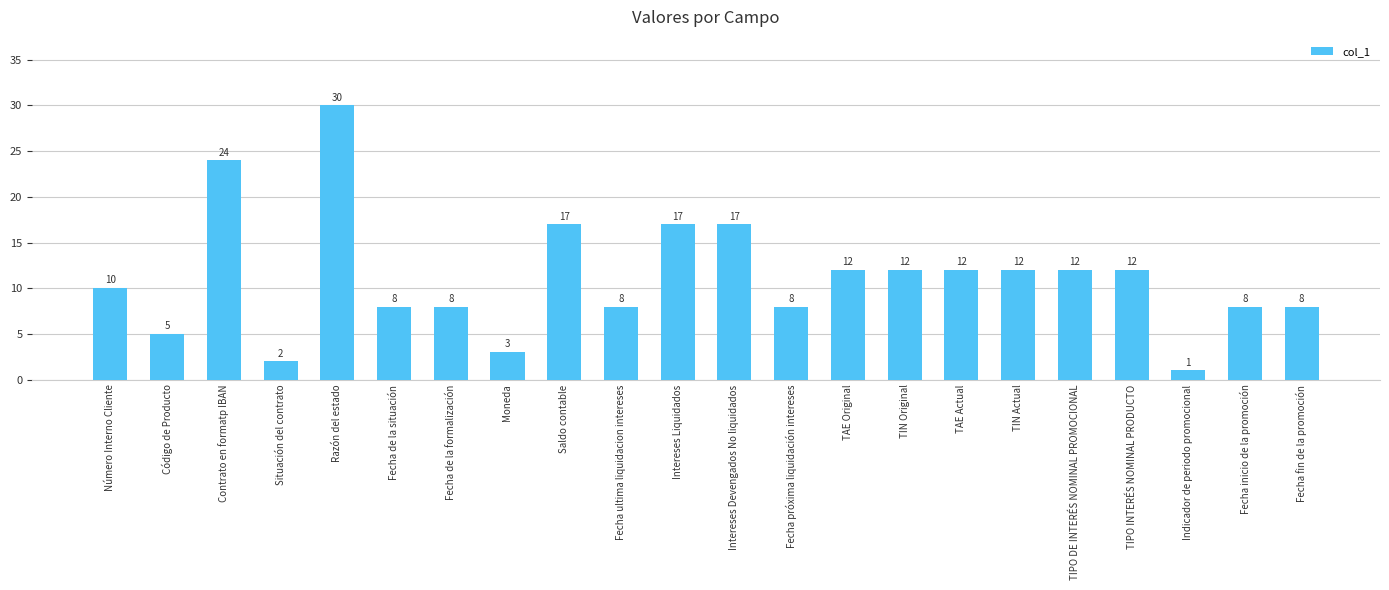

What is the change in value from Fecha de la situación to Saldo contable?

+9